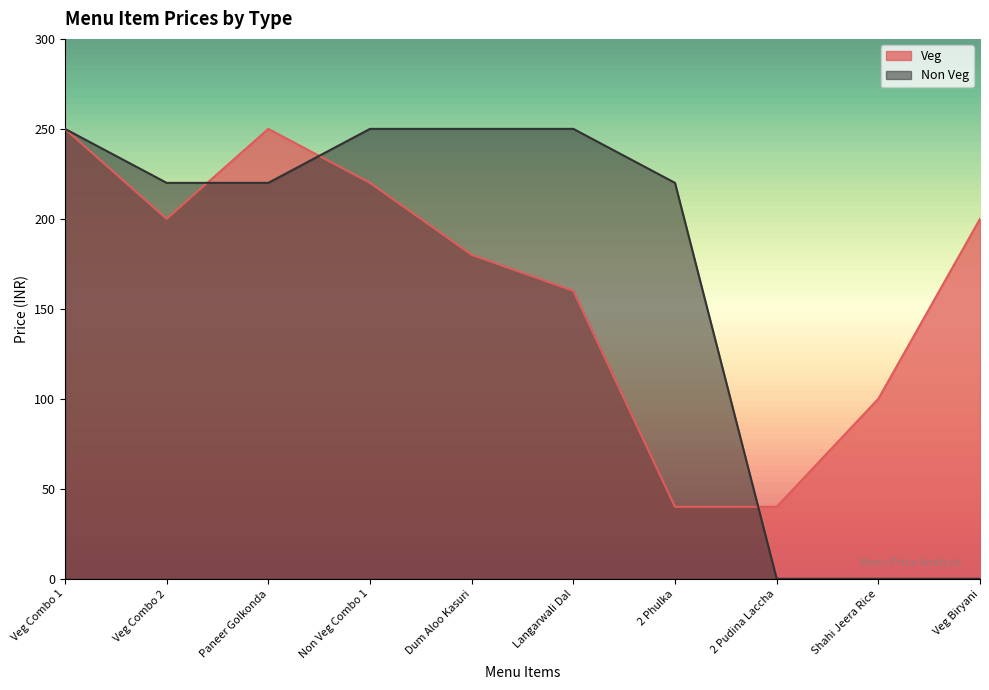

What is the greatest value displayed?

250